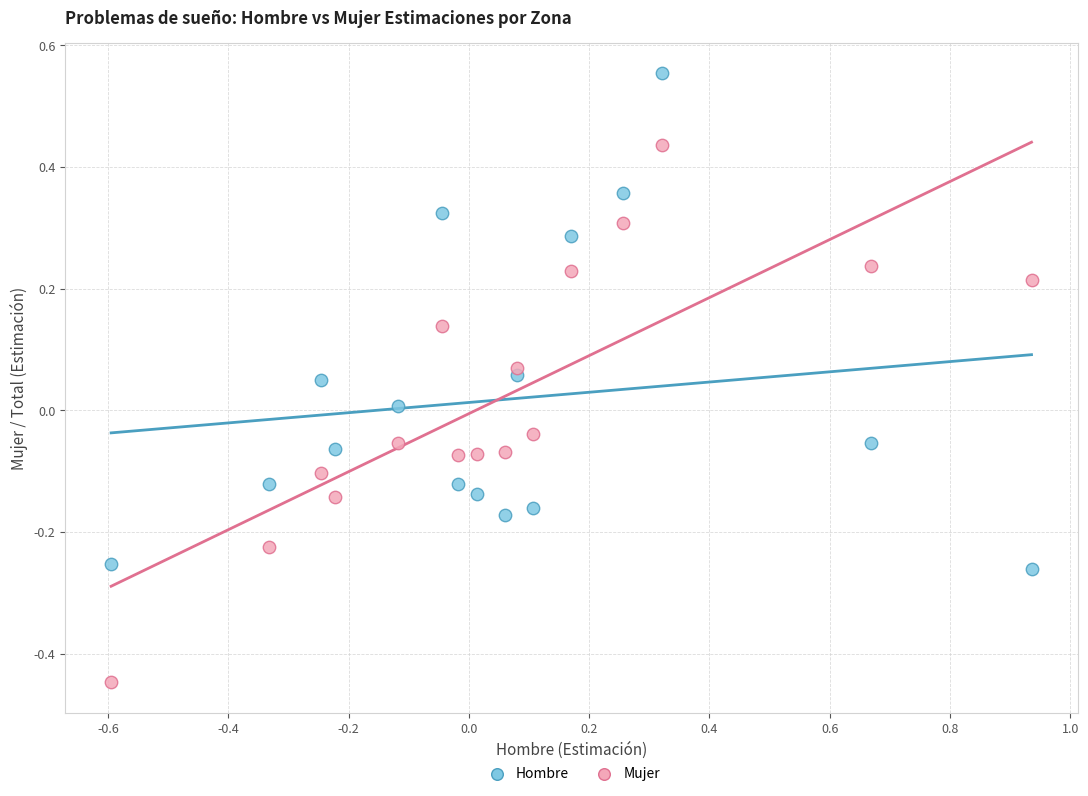

Which series has the widest spread of Y values?

Mujer